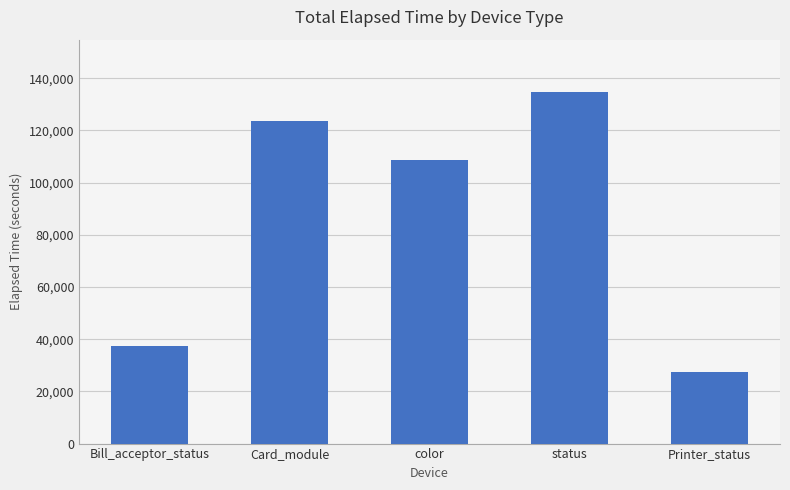

At which label does the data first exceed 108575?

Card_module